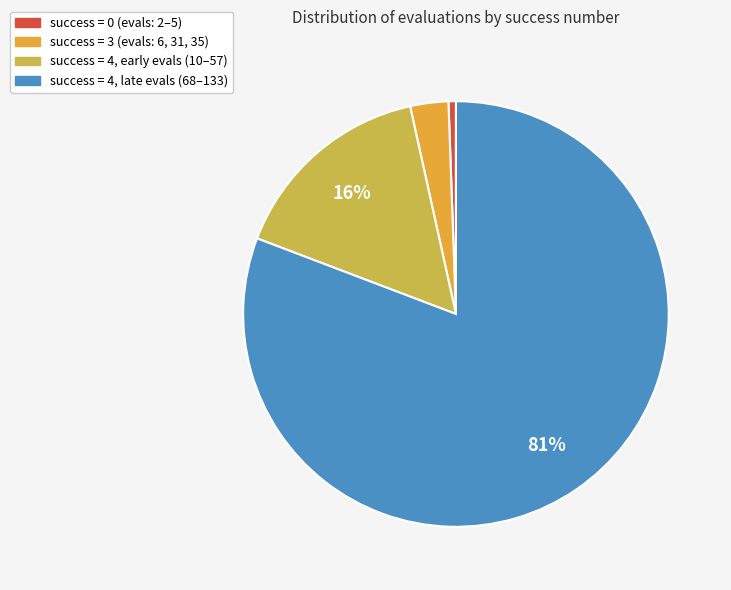

Does any single category account for the majority?

Yes